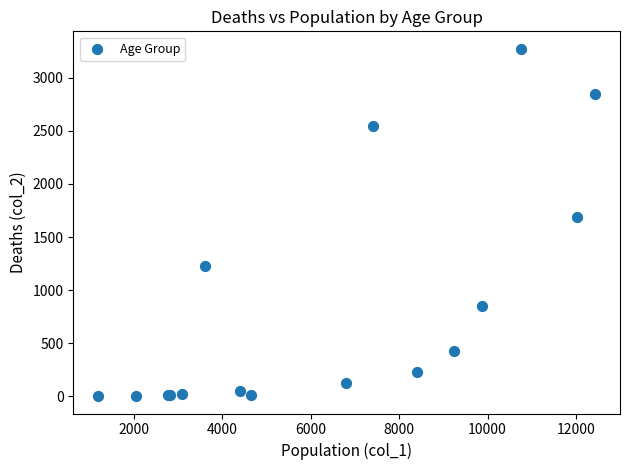

What Y value in the scatter plot is closest to 1638?

1690